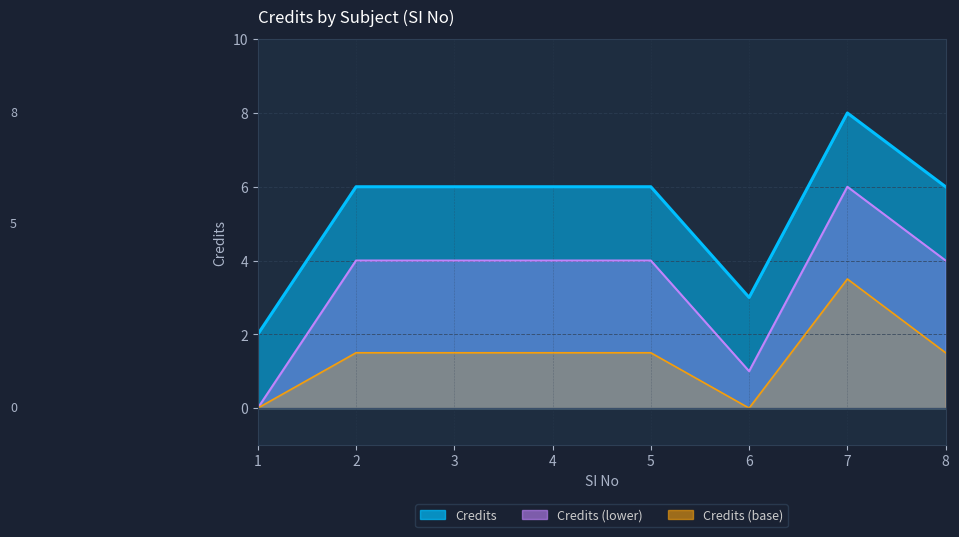

How many data points are less than 6?

2